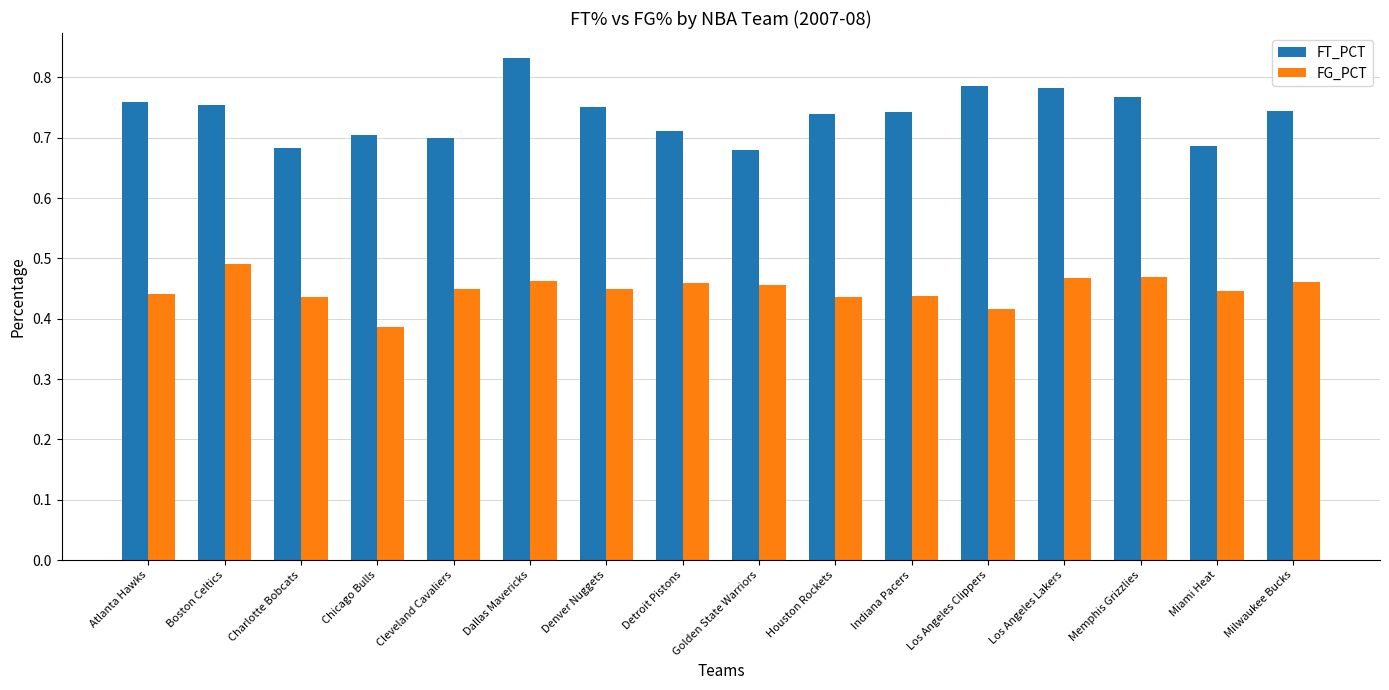

The value of FT_PCT at Cleveland Cavaliers is 0.2. True or false?

False